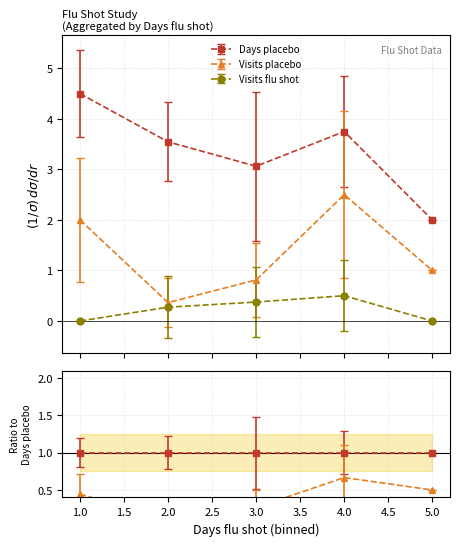

Does the chart display data point markers on the line(s)?

Yes